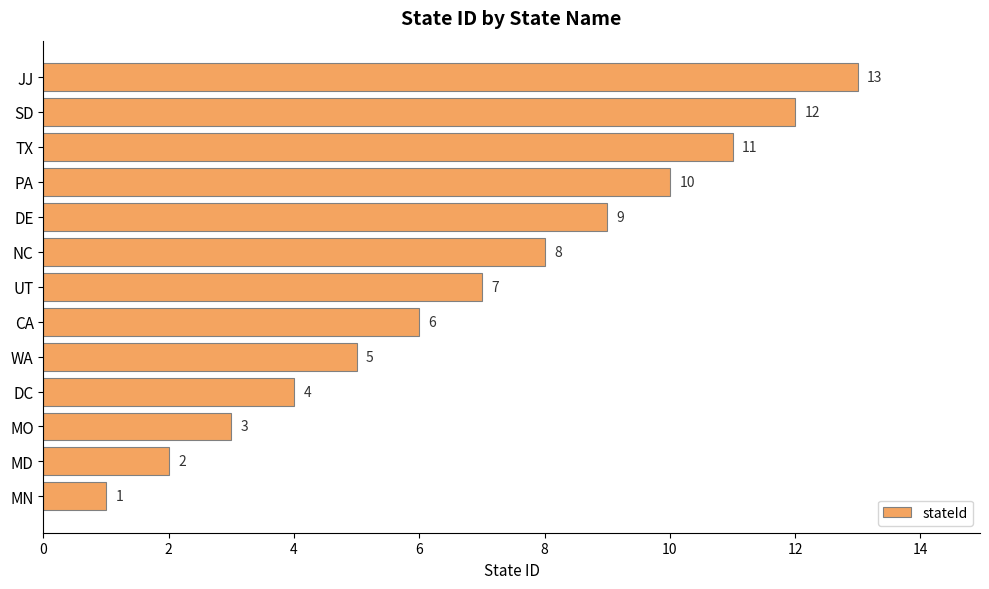

List the labels in order of value, smallest first.

MN, MD, MO, DC, WA, CA, UT, NC, DE, PA, TX, SD, JJ